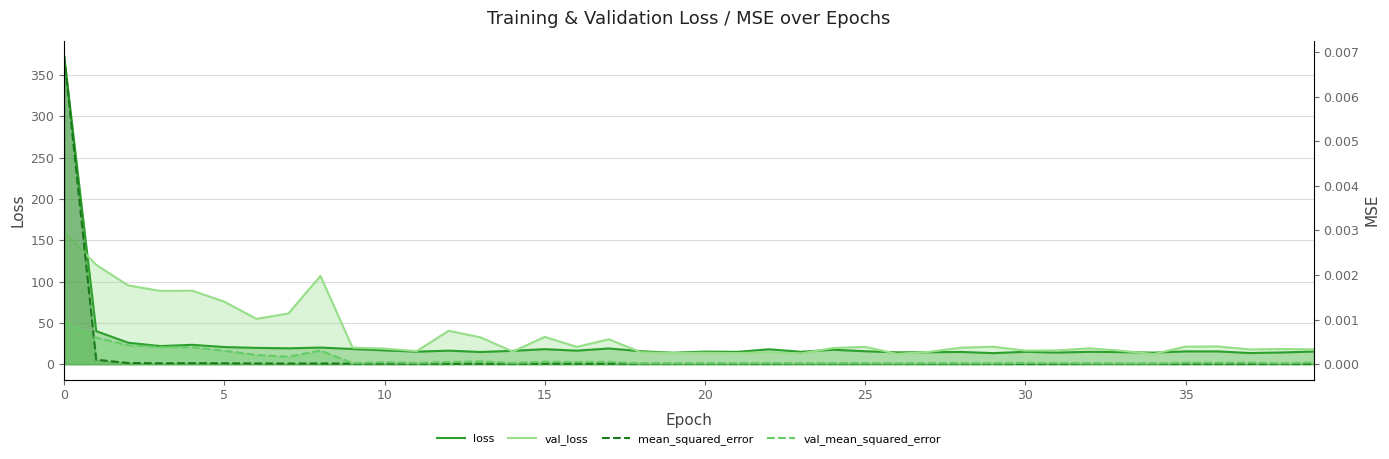

What is the sum of all val_loss values?

1448.2